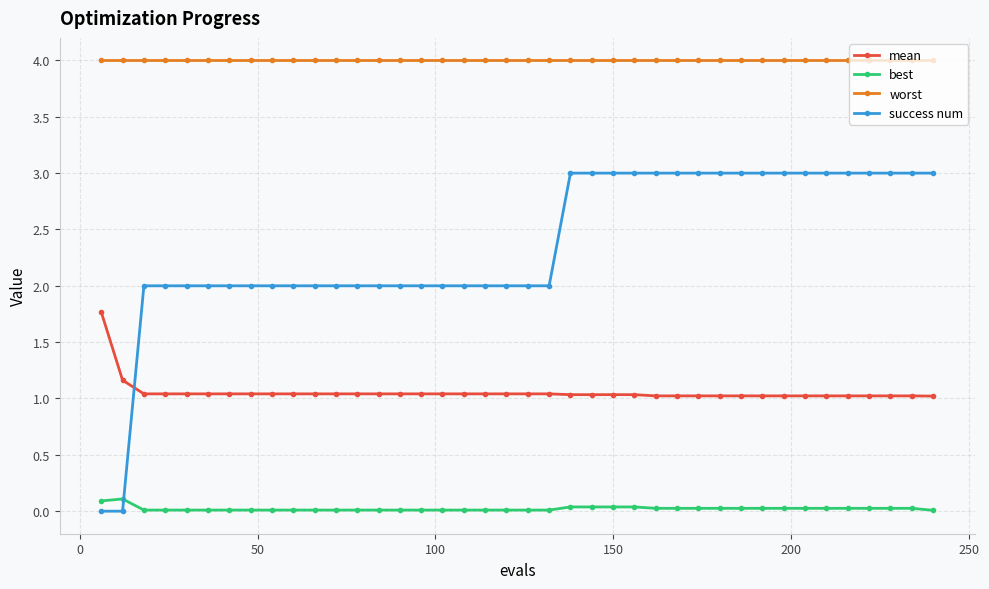

Which series has the widest spread of values?

success num